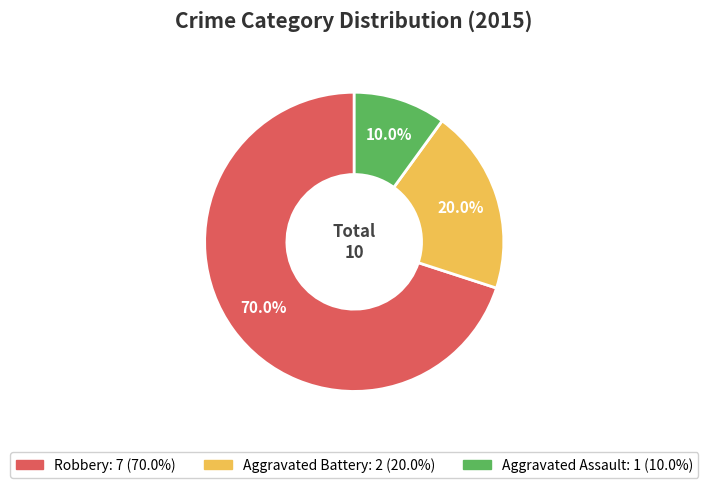

To the nearest percent, what portion does Aggravated Assault represent?

10%